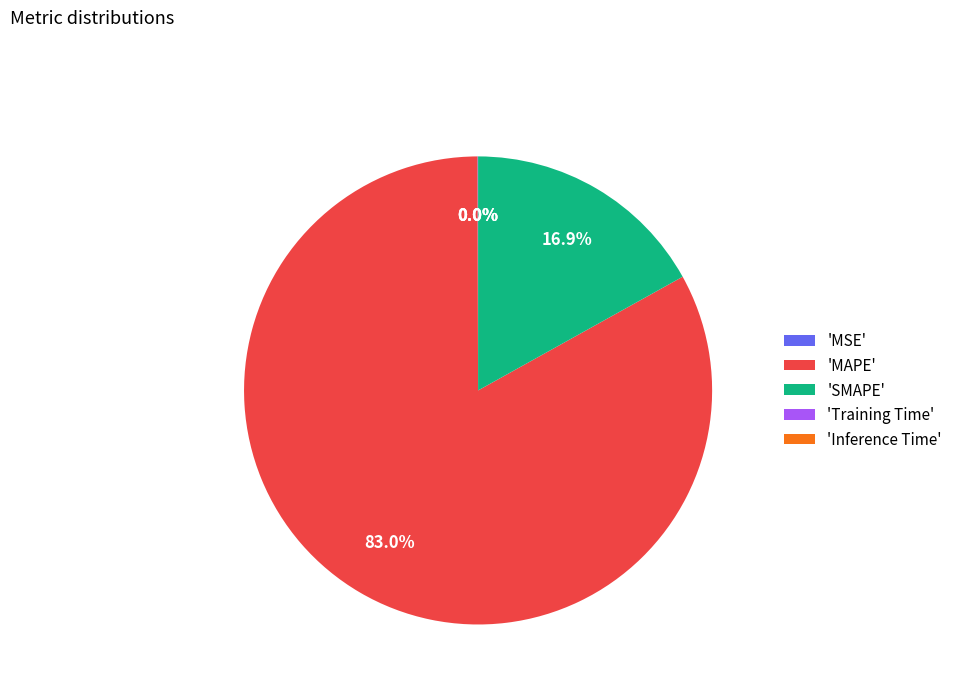

To the nearest percent, what is the average slice percentage?

20%